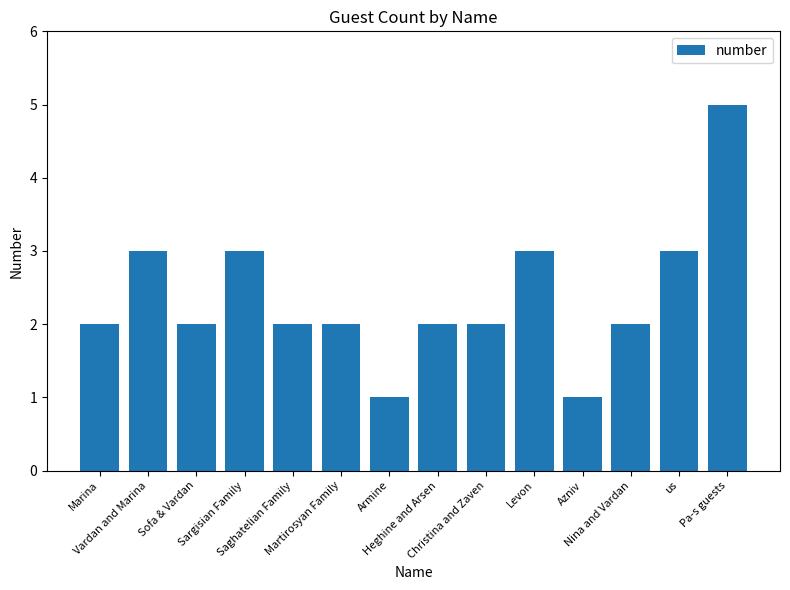

What is the greatest value displayed?

5